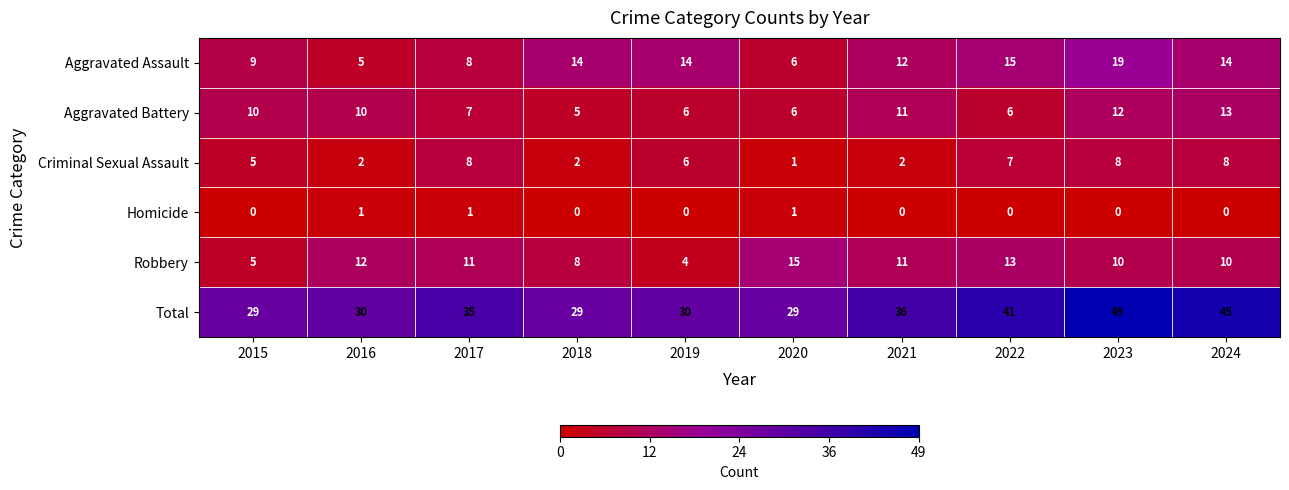

Which label corresponds to the largest value in the chart?

2023